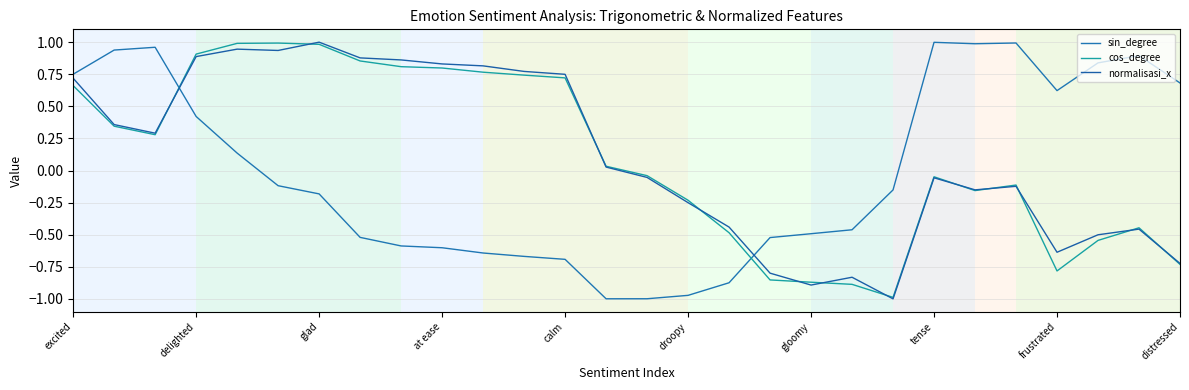

At which category is the sum across all series the highest?

delighted